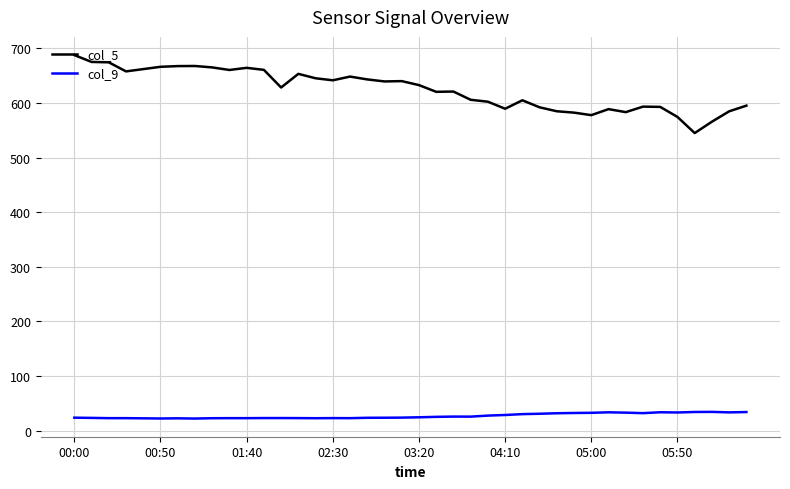

True or false: col_9 and col_5 cross at least once.

False